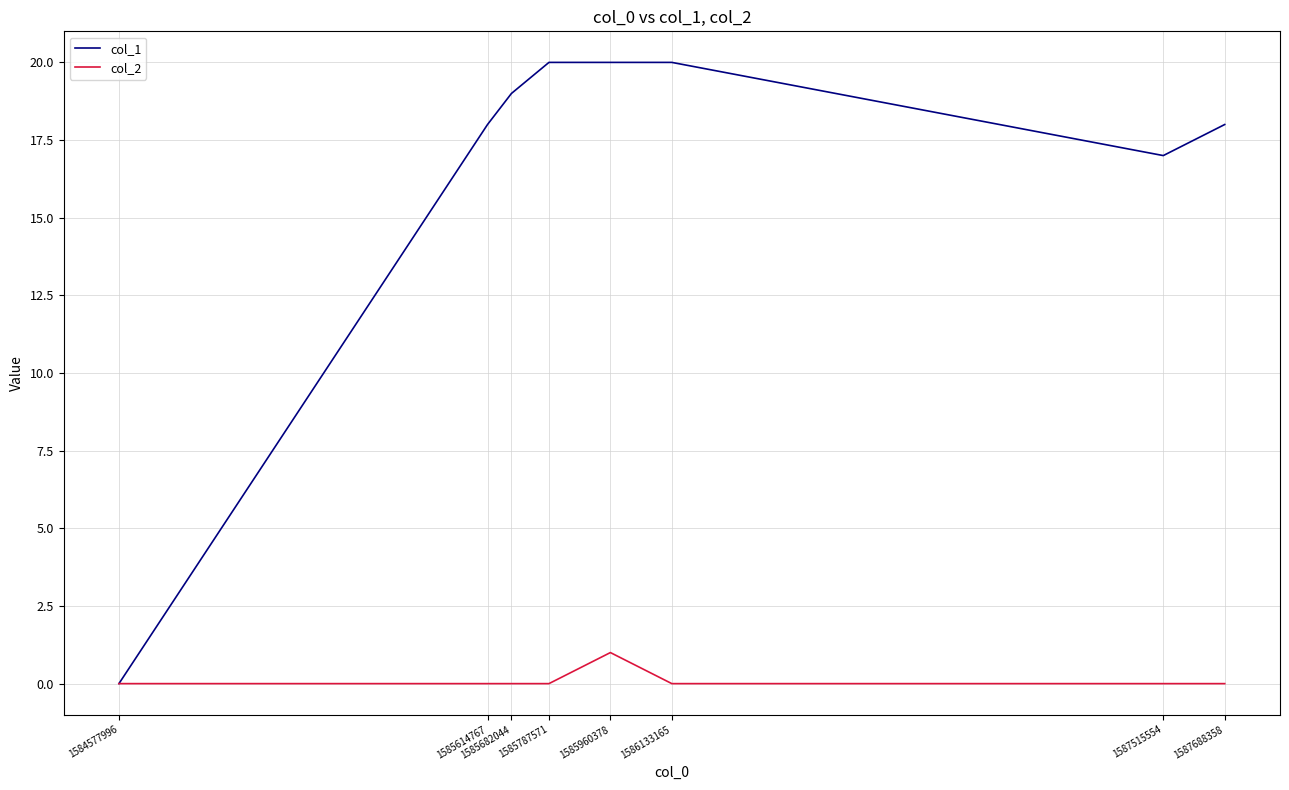

In col_1, how many points are lower than both neighbors (excluding endpoints)?

1